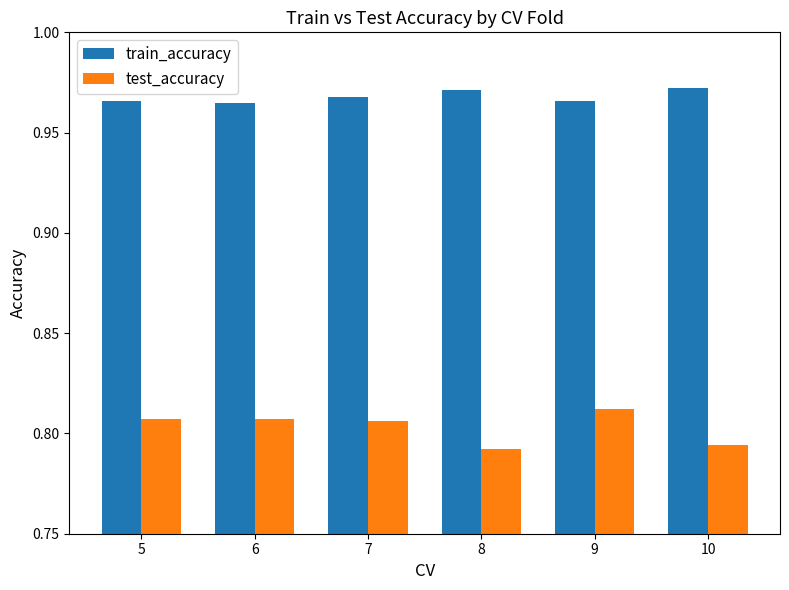

How many test_accuracy values are between 0 and 1?

6